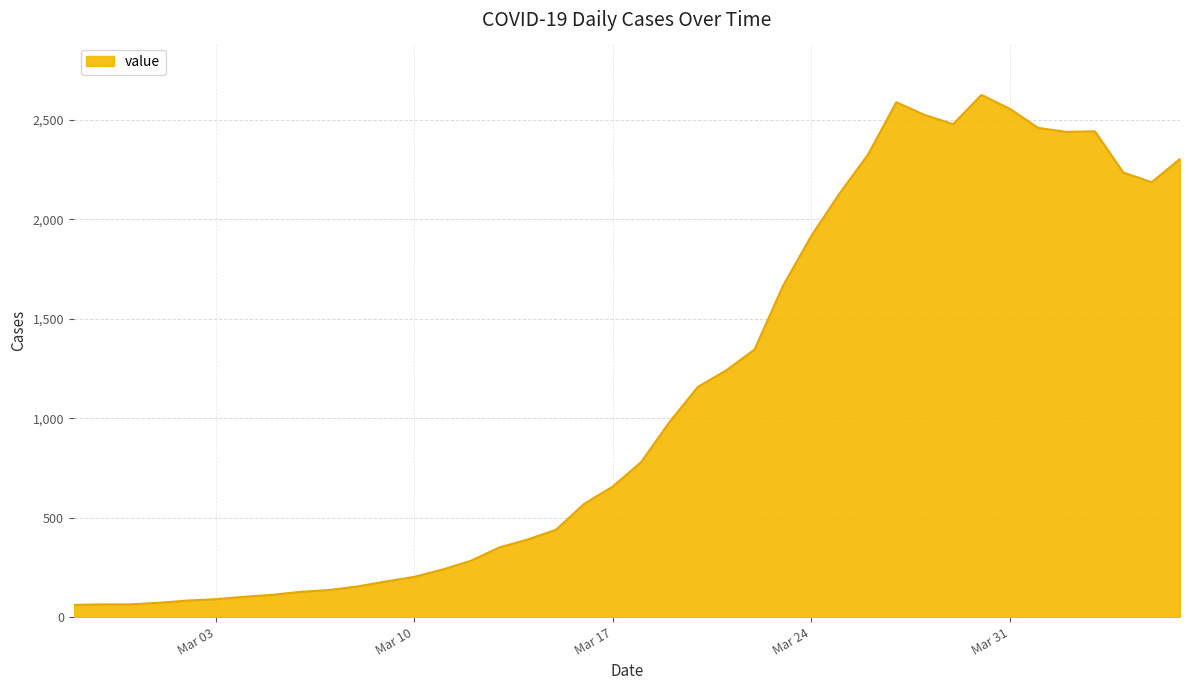

What is the sum of all values?

44743